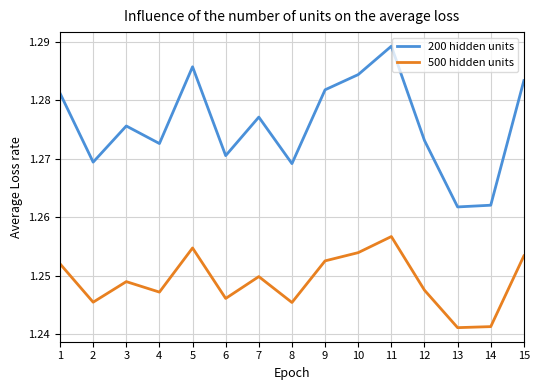

At 10, list the series in order from largest to smallest.

200 hidden units, 500 hidden units